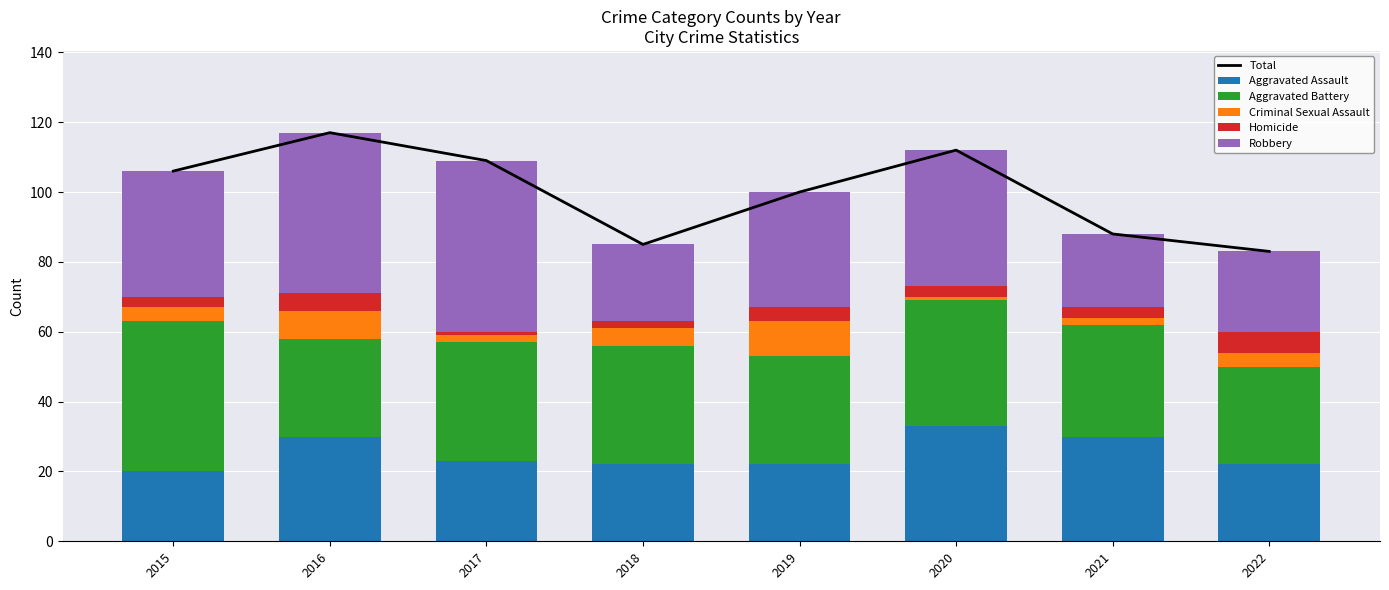

List the labels in order of Robbery value, smallest first.

2021, 2018, 2022, 2019, 2015, 2020, 2016, 2017